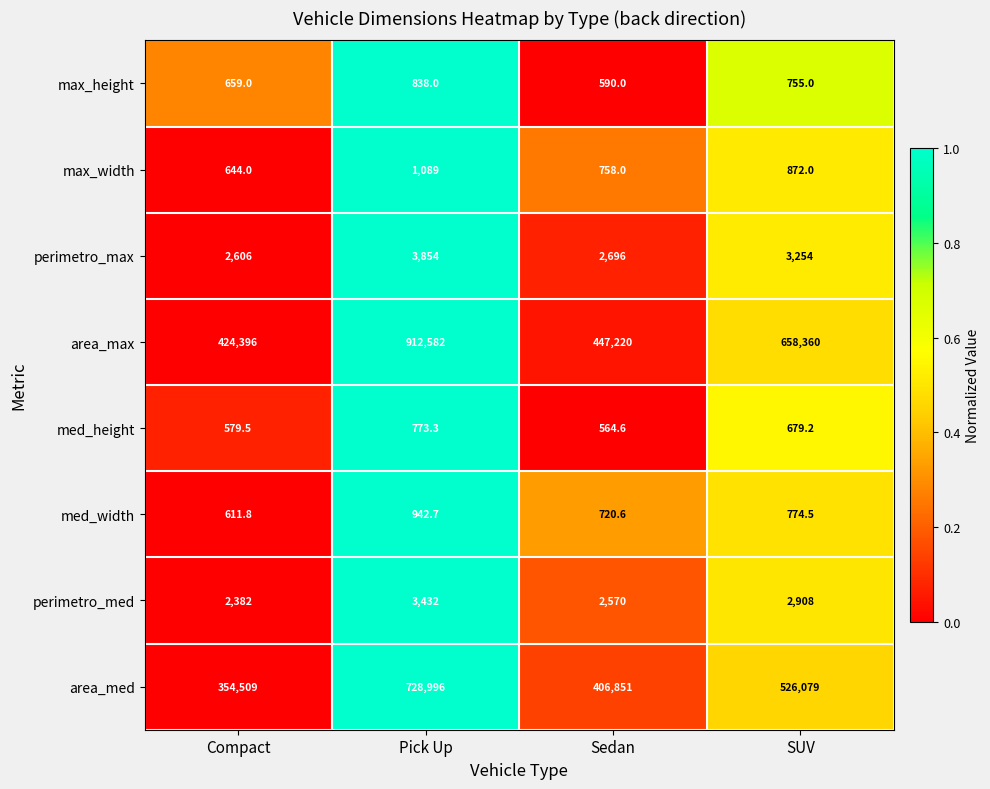

Which series has the largest total across all categories?

area_max